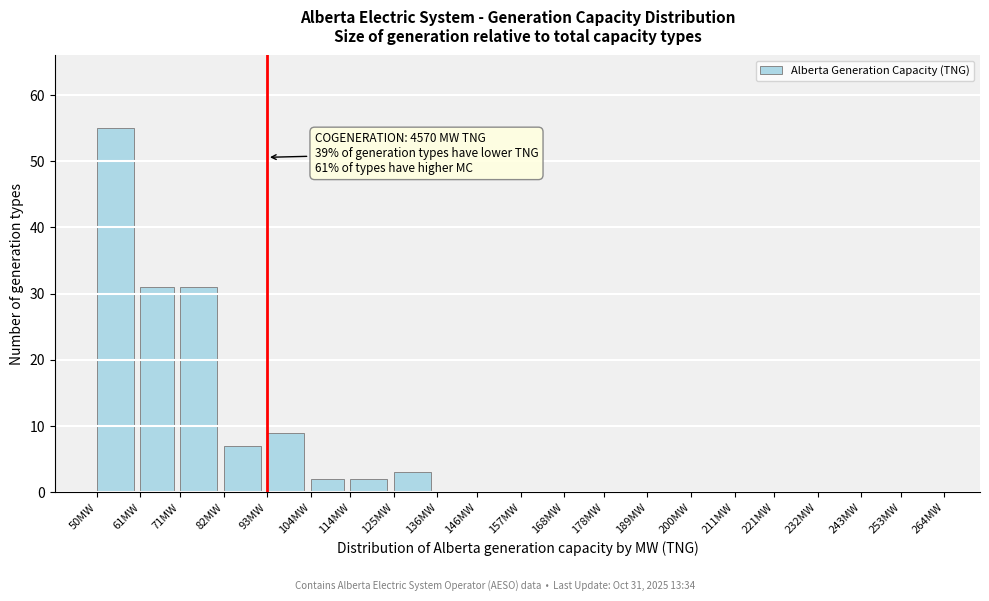

Reading left to right, list all the values displayed in this chart.

50MW=55	61MW=31	71MW=31	82MW=7	93MW=9	104MW=2	114MW=2	125MW=3	136MW=0	146MW=0	157MW=0	168MW=0	178MW=0	189MW=0	200MW=0	211MW=0	221MW=0	232MW=0	243MW=0	253MW=0